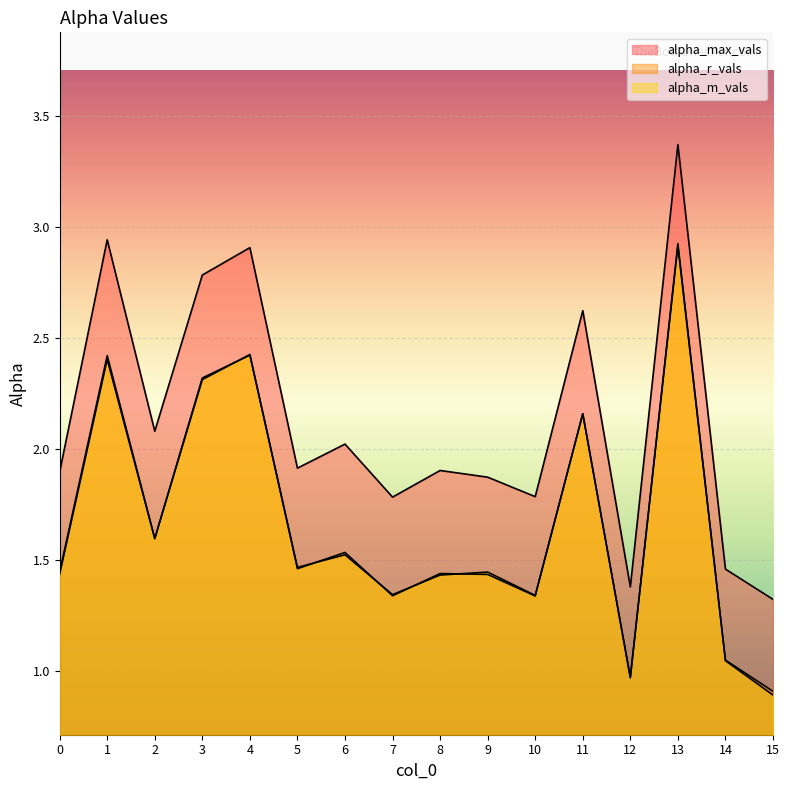

At how many categories does at least one series exceed 3?

1